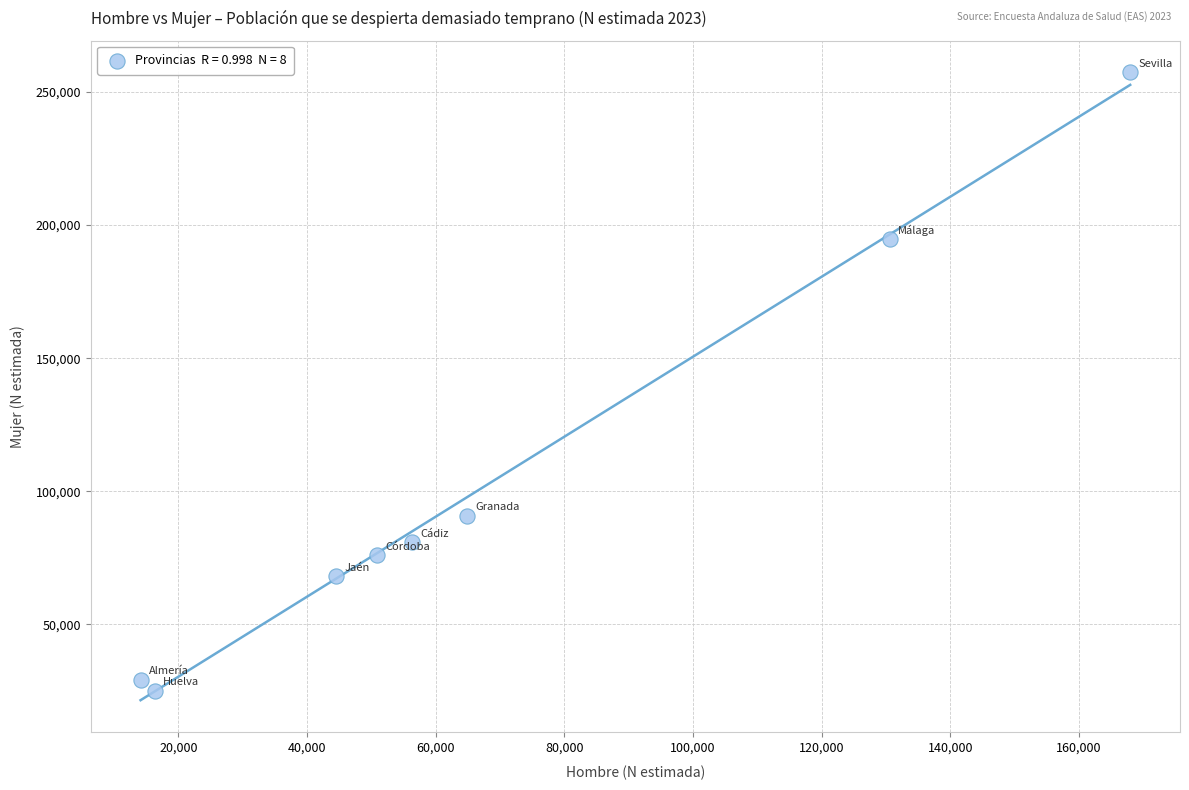

What is the average X value?

68179